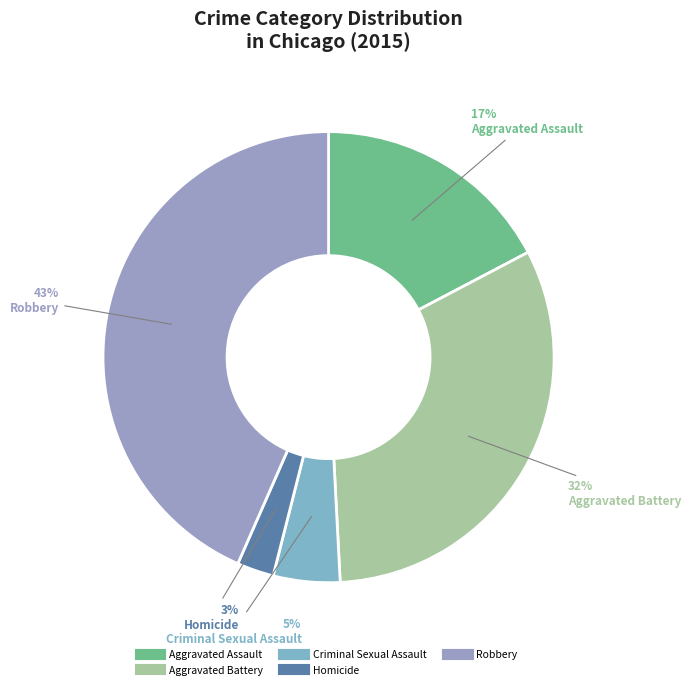

To the nearest percent, what portion does Homicide represent?

3%